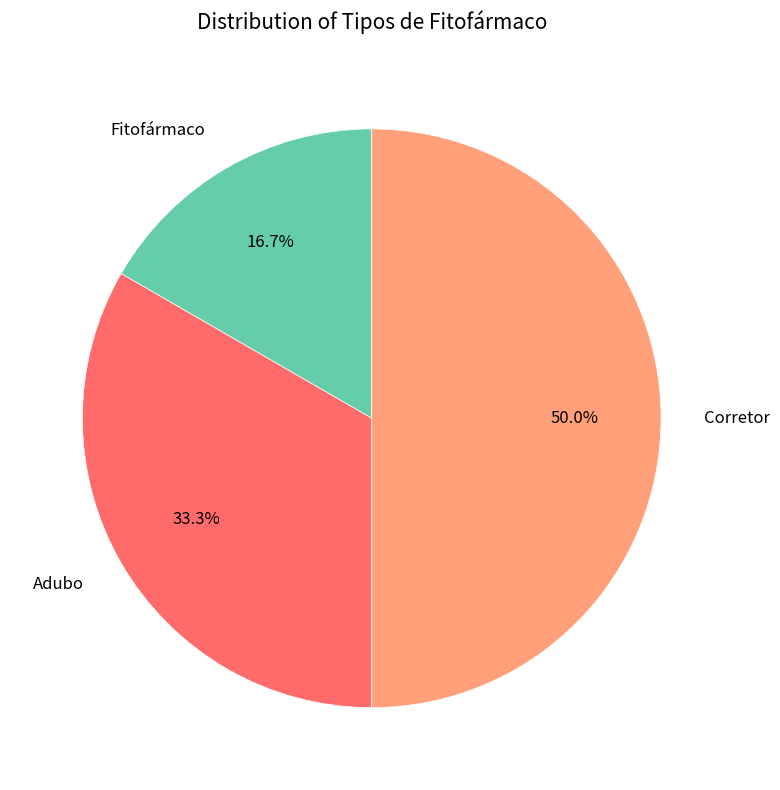

Rank the categories by value from highest to lowest.

Corretor, Adubo, Fitofármaco